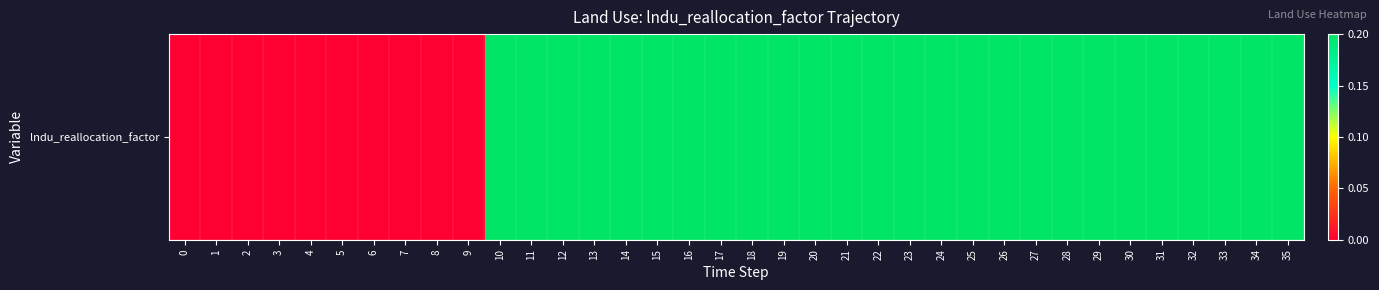

What is the sum of the values at 26 and 20?

0.4